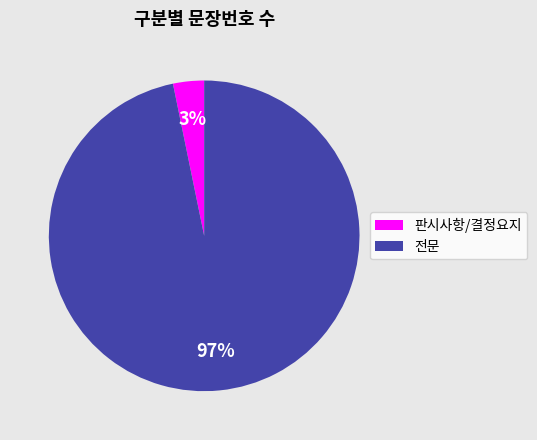

To the nearest percent, what percentage of the pie is 판시사항/결정요지?

3%